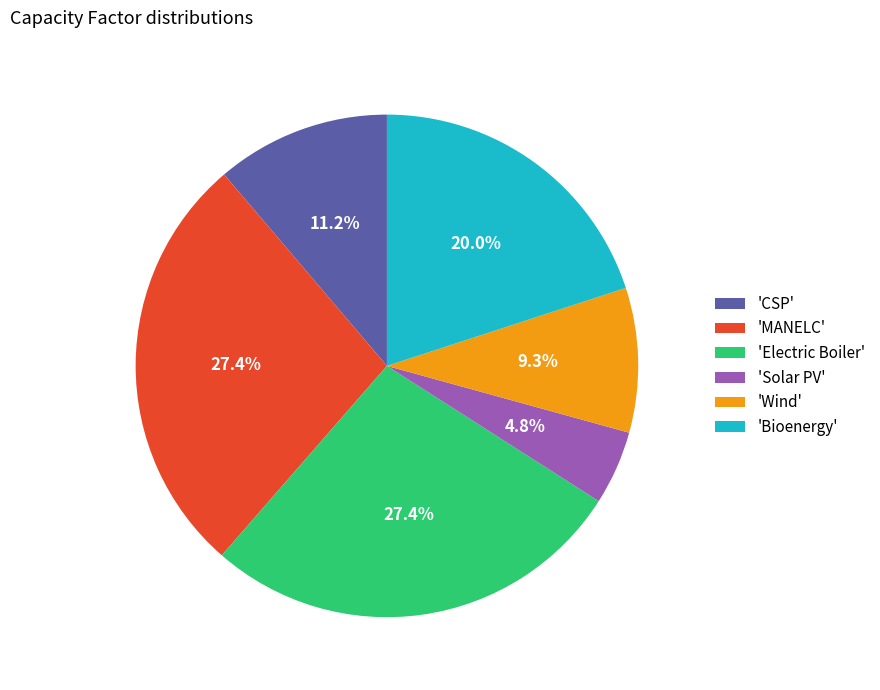

Which slice is the smallest?

'Solar PV'